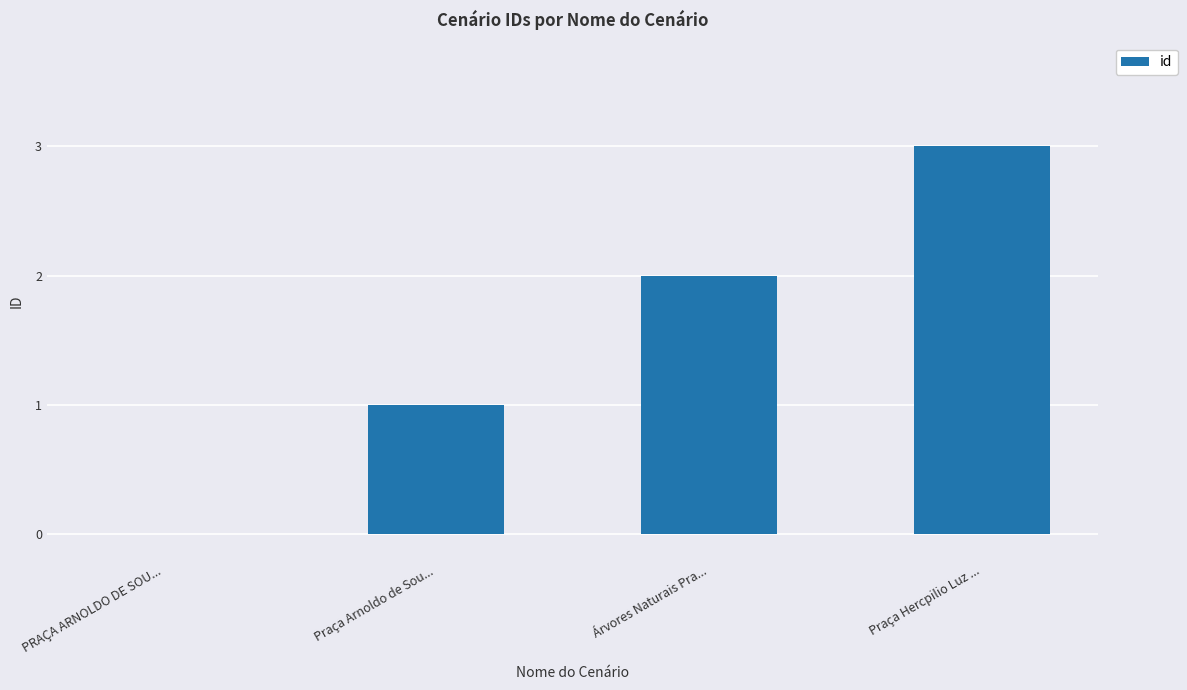

Which category has the highest value across all series?

Praça Hercpilio Luz ...